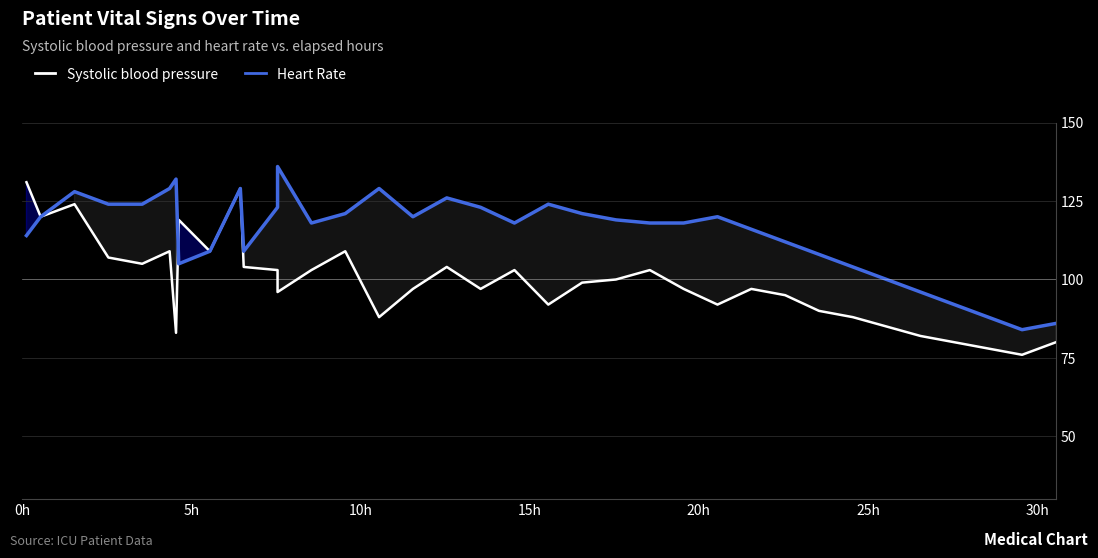

What is the difference between the second highest and minimum values in the Heart Rate series?

48